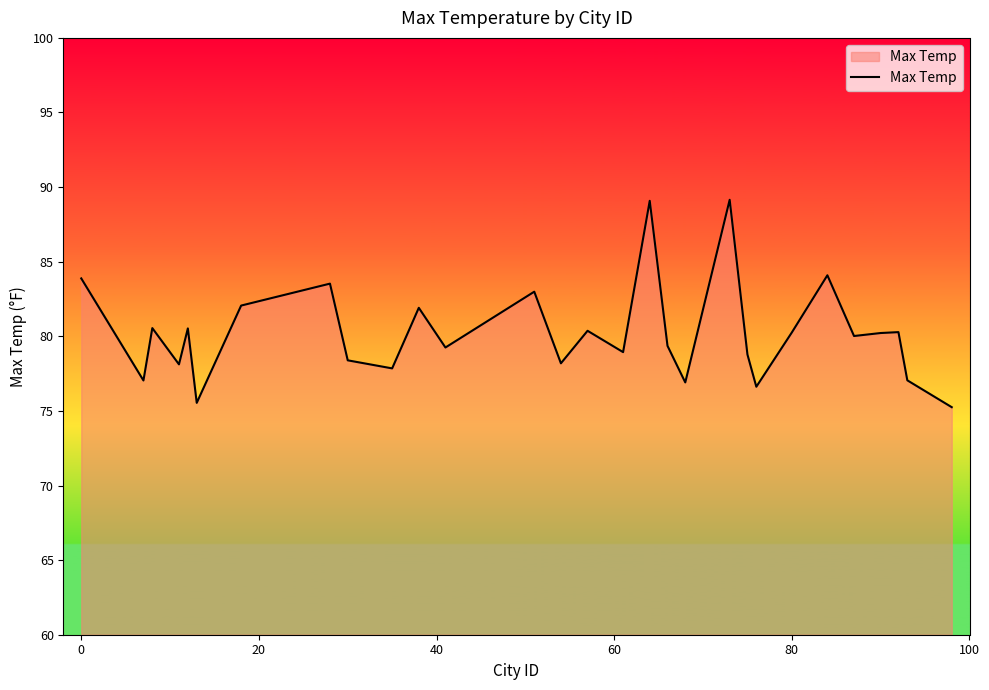

What is the greatest value displayed?

89.2